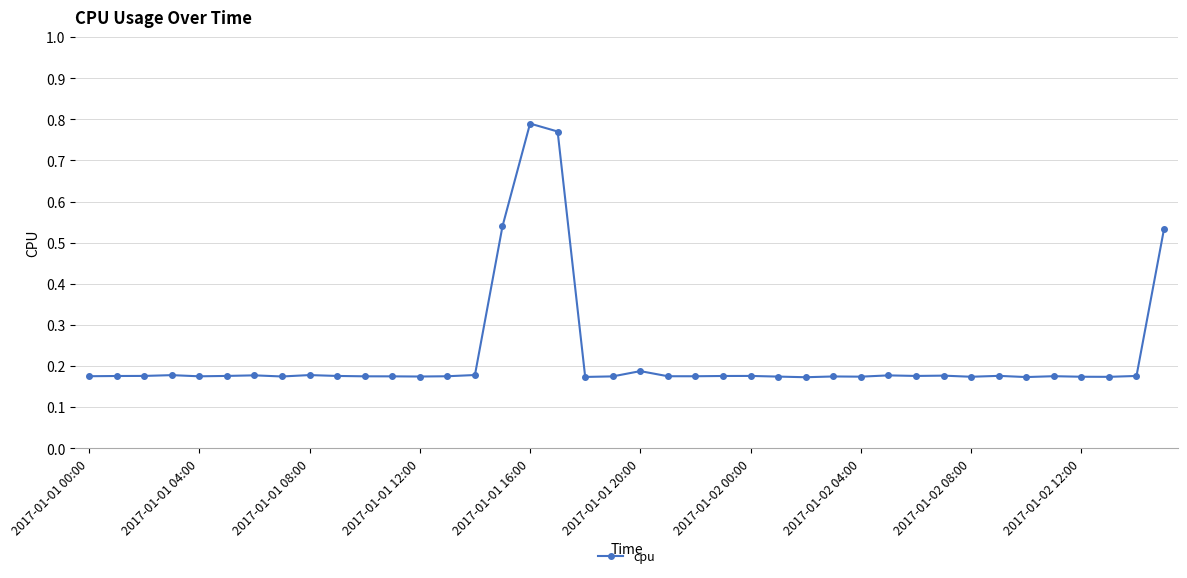

Count the values in the range 0 to 1.

40